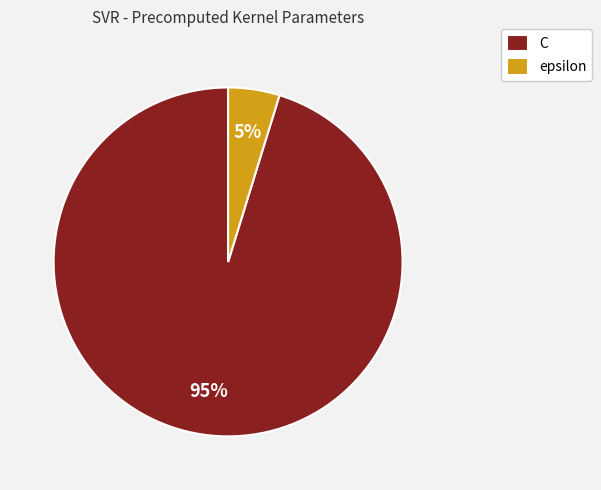

Combined, do epsilon and C account for over 50%?

Yes